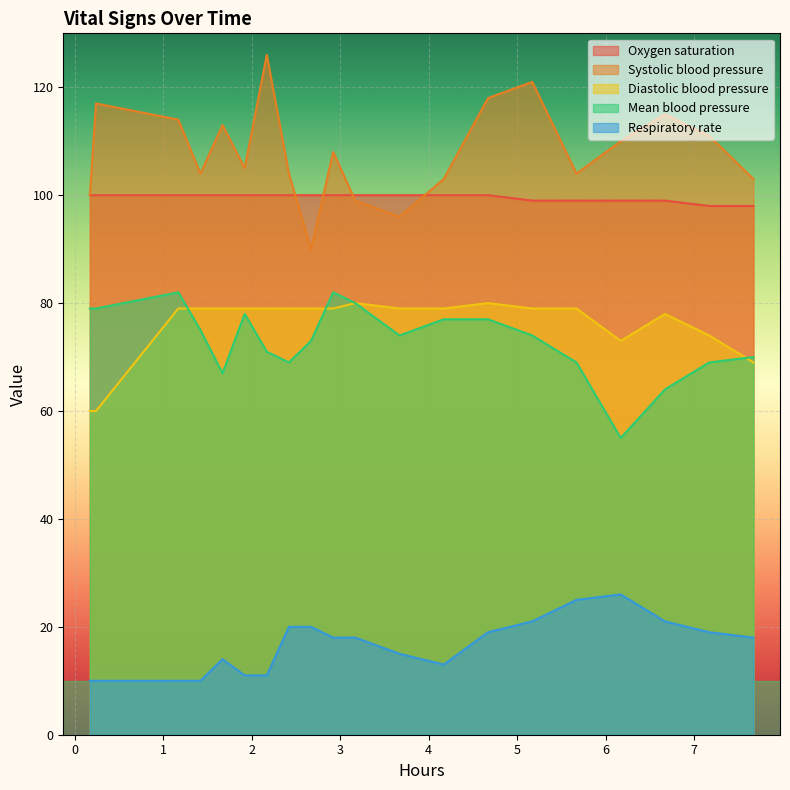

Which series has the largest total across all categories?

Systolic blood pressure